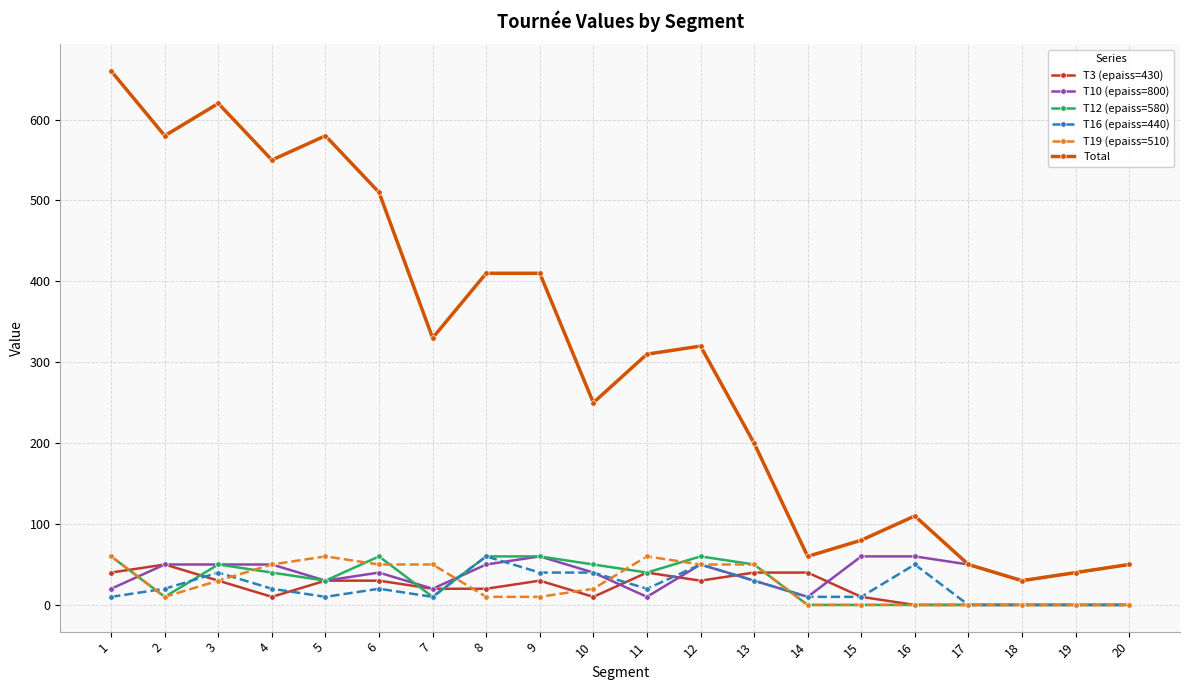

True or false: T16 (epaiss=440) and Total intersect in this chart.

False